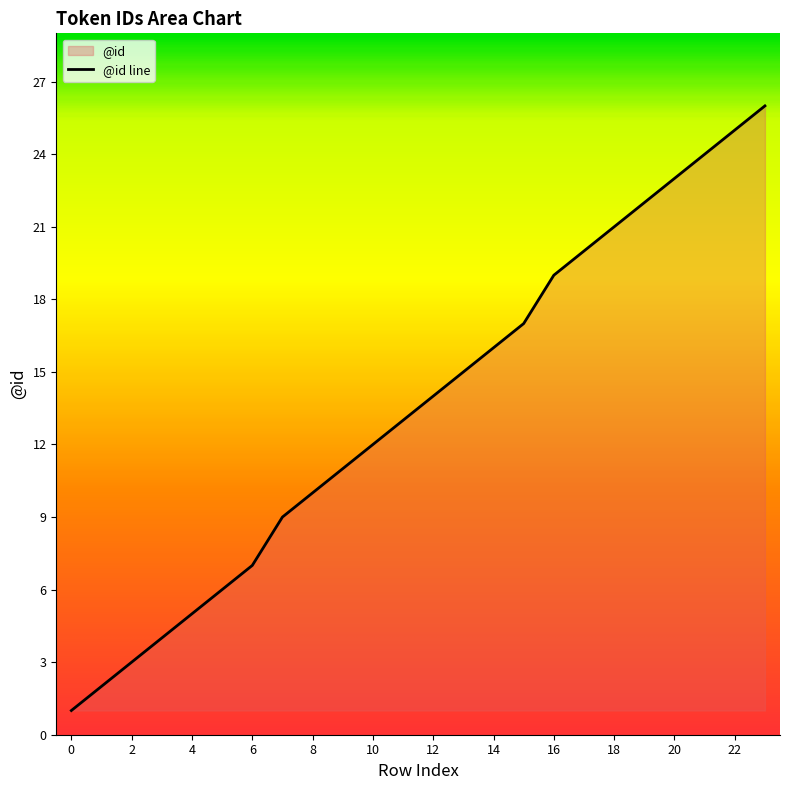

What is the value of the 21st point from the left?

23